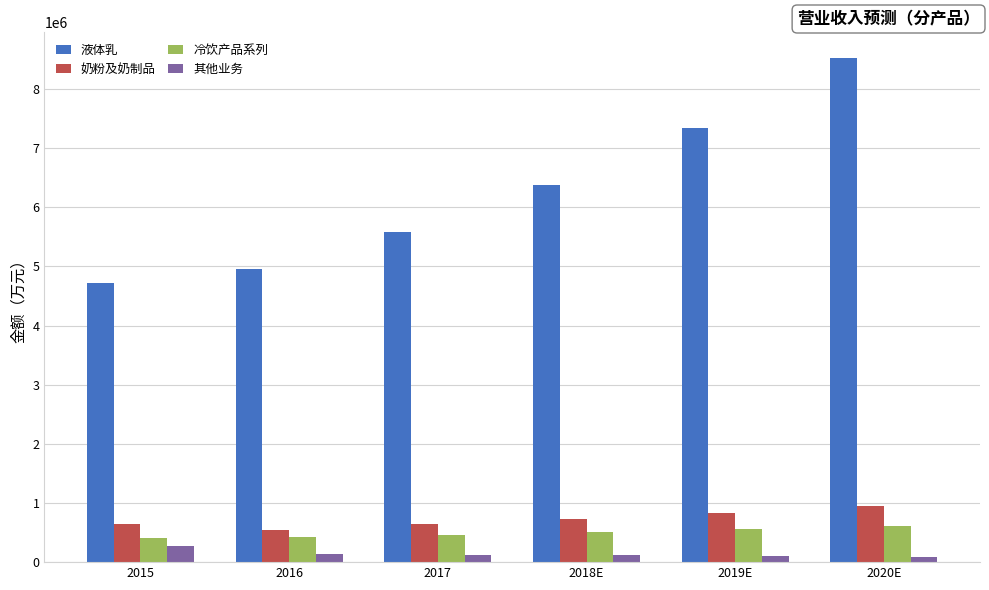

What is the difference between the 奶粉及奶制品 values at 2017 and 2020E?

305351.5